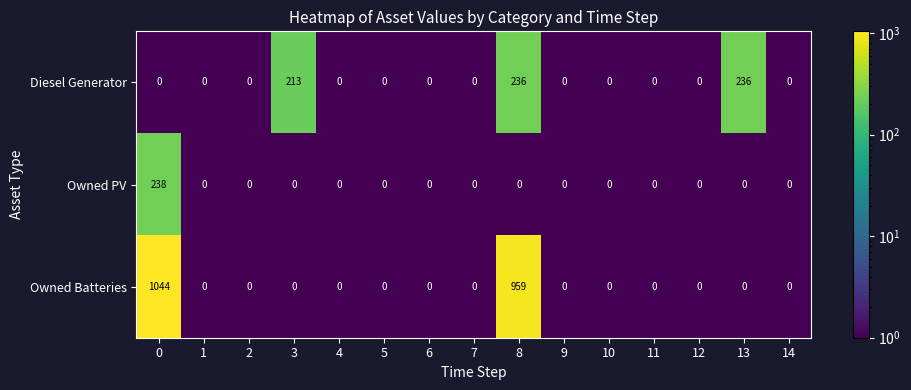

The Owned Batteries series shows 686 at 14. True or false?

False